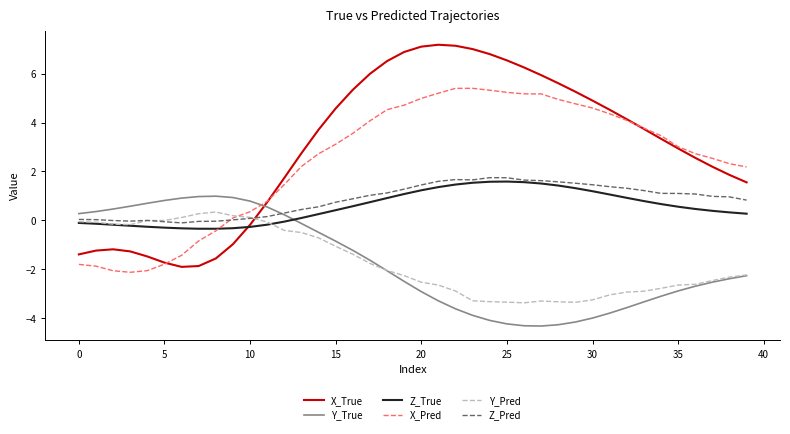

Which series has the largest range (max minus min)?

X_True